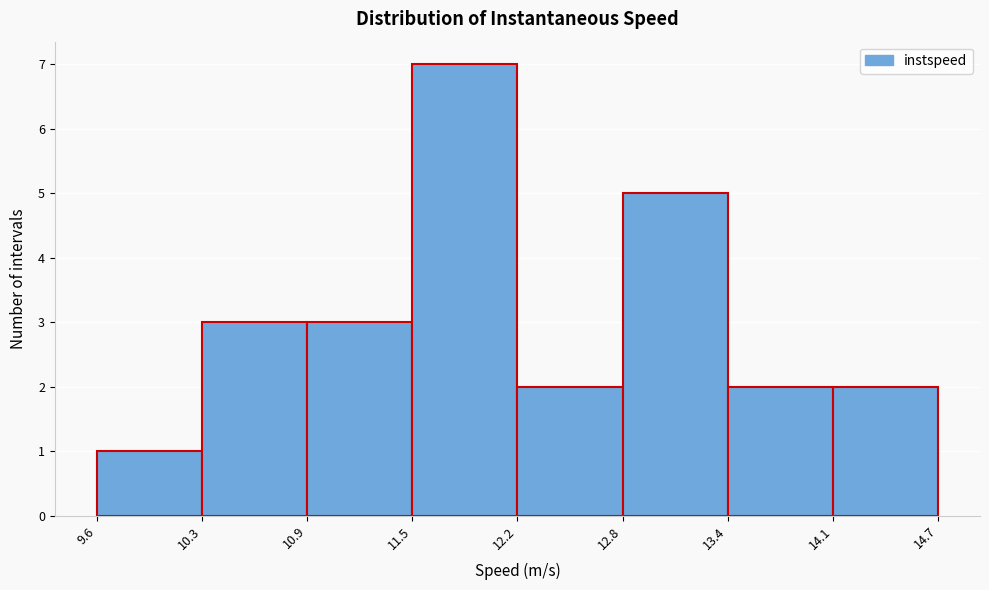

Reading left to right, transcribe this chart: for each bar, give the range it covers on the x-axis and its height. The values are not printed on the chart, so give them approximately, as read against the axis.

9.6 to 10.3: 1
10.3 to 10.9: 3
10.9 to 11.5: 3
11.5 to 12.2: 7
12.2 to 12.8: 2
12.8 to 13.4: 5
13.4 to 14.1: 2
14.1 to 14.7: 2